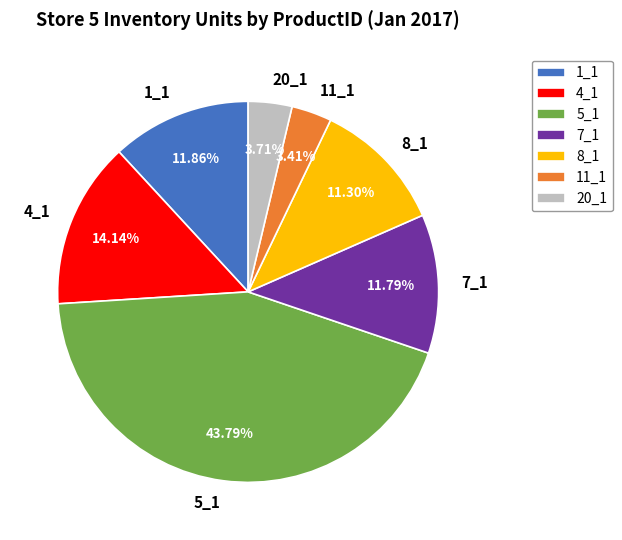

Is there a majority slice in this chart?

No